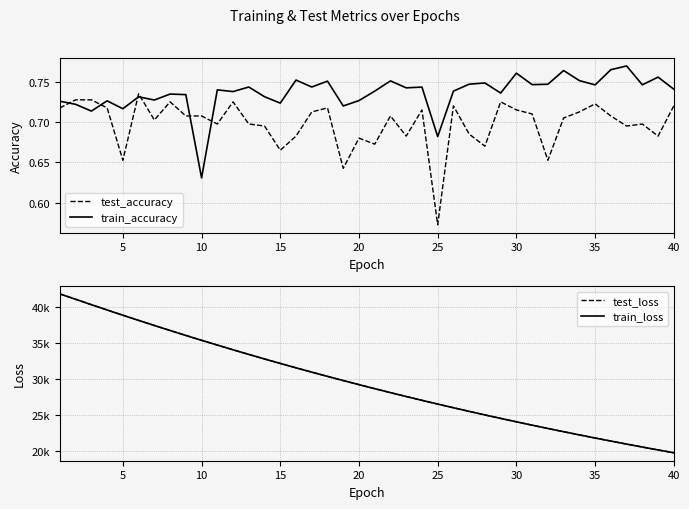

True or false: train_accuracy and test_loss cross at least once.

False